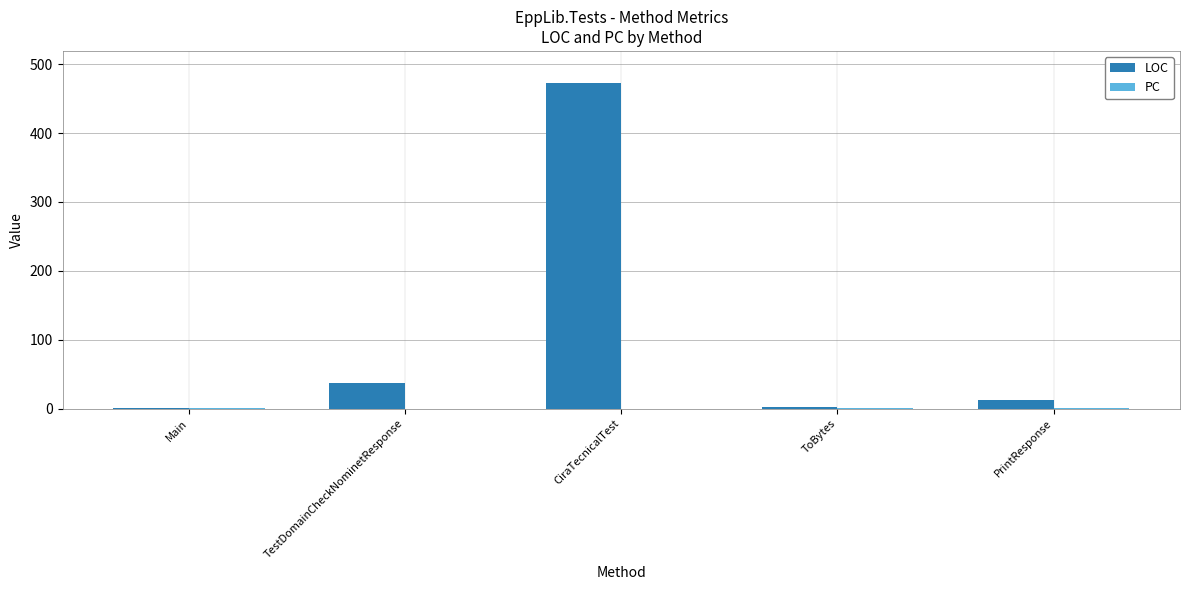

At which category is the sum across all series the highest?

CiraTecnicalTest